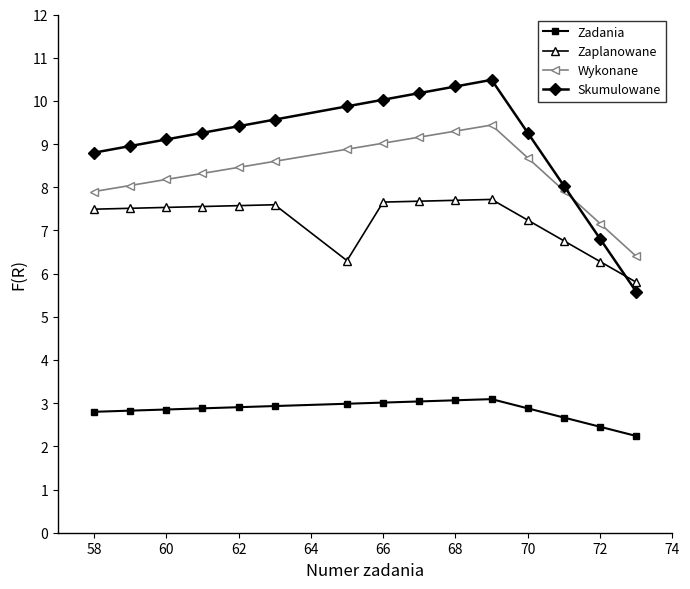

Rank the series by their maximum value, from highest to lowest.

Skumulowane, Wykonane, Zaplanowane, Zadania